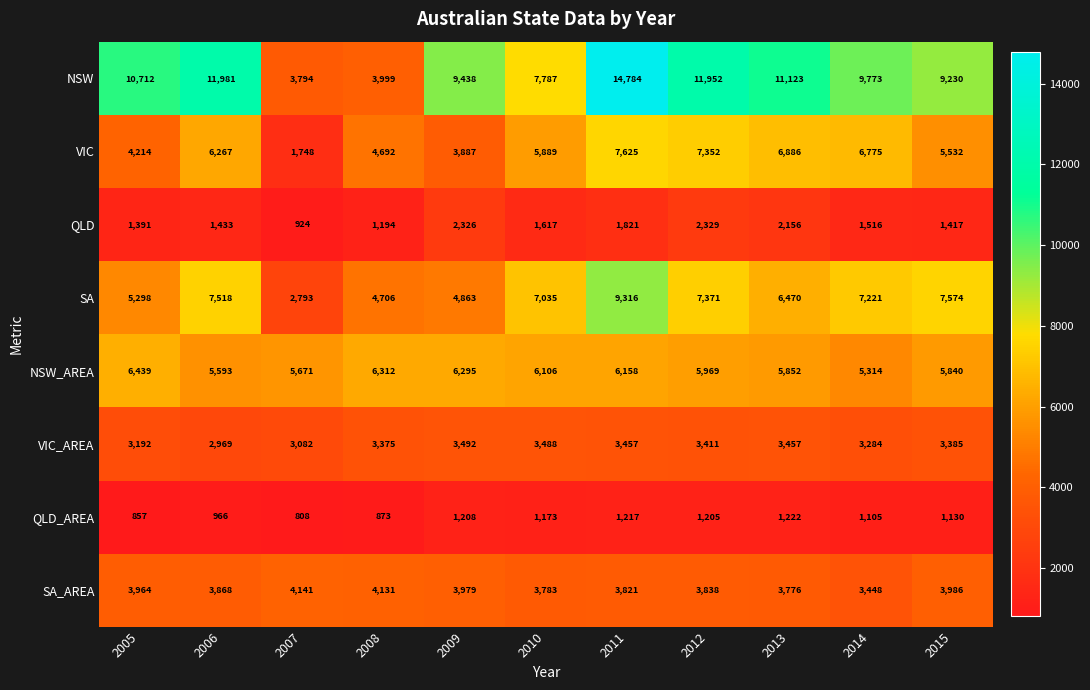

Which series has the largest range (max minus min)?

NSW